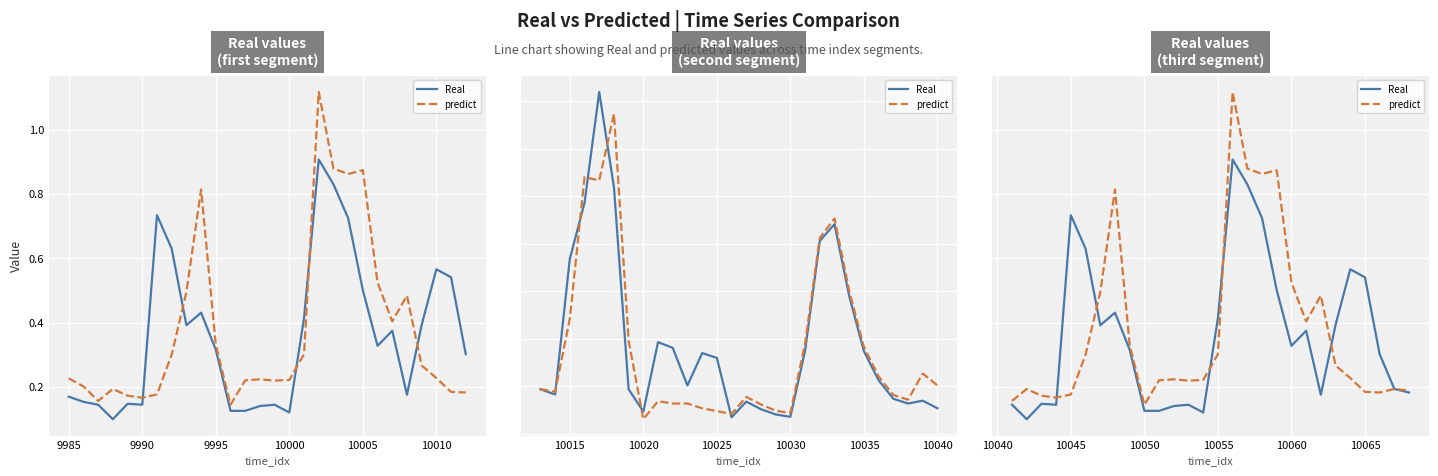

The value of Real at 26 is 0.1. True or false?

False